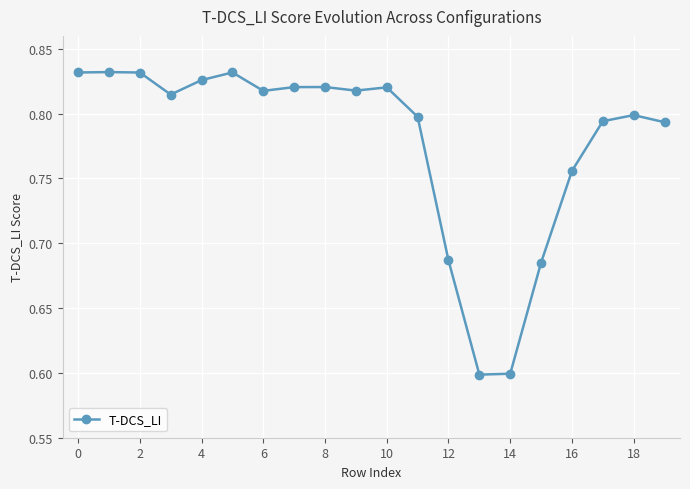

What is the difference between the maximum and second lowest values?

0.2